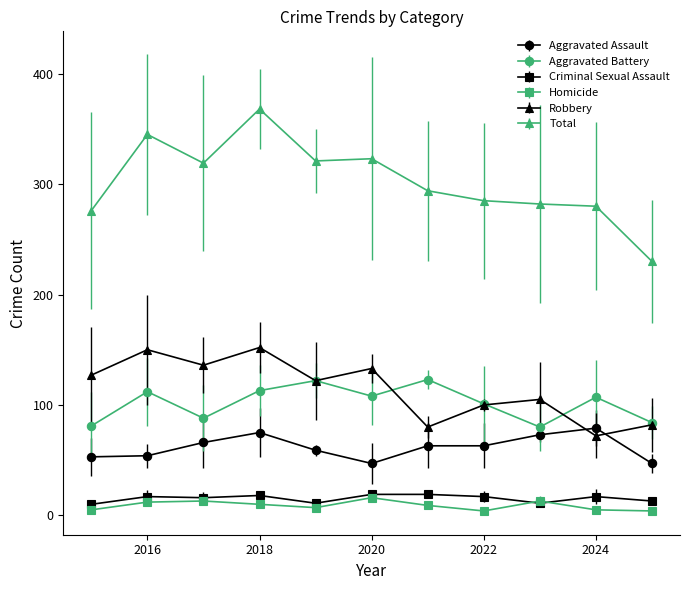

Which series has the largest total across all categories?

Total